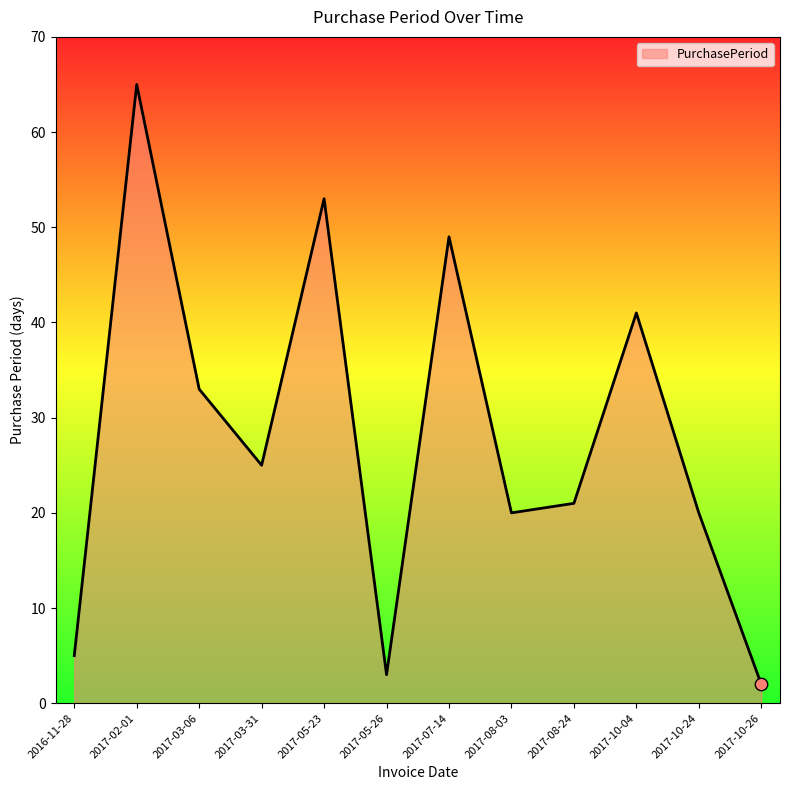

What is the change in value from 2017-03-06 to 2017-05-23?

+20